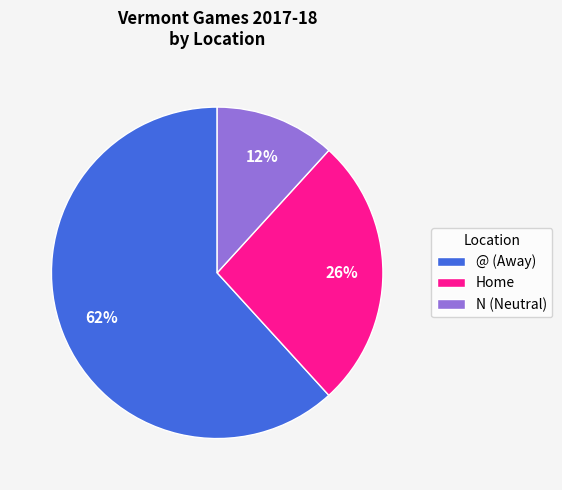

To the nearest percent, what portion does N (Neutral) represent?

12%